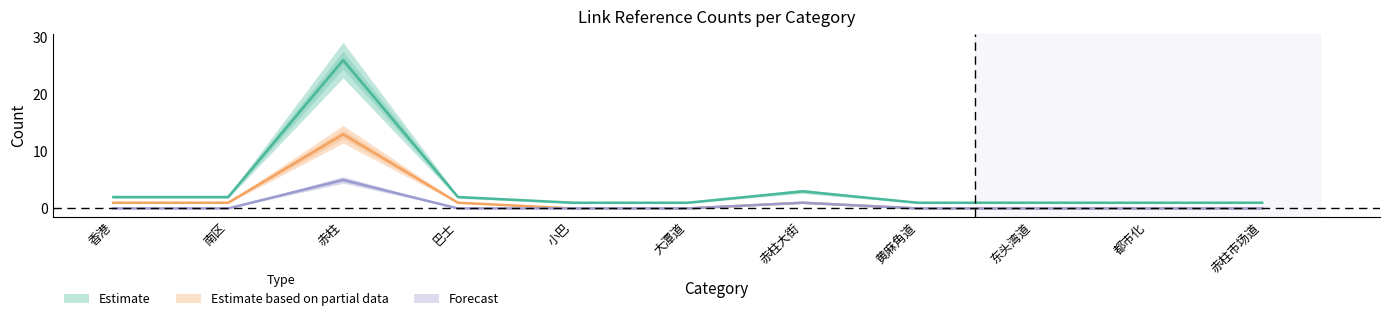

List the labels in order of Estimate value, smallest first.

小巴, 大潭道, 黄麻角道, 东头湾道, 都市化, 赤柱市场道, 香港, 南区, 巴士, 赤柱大街, 赤柱